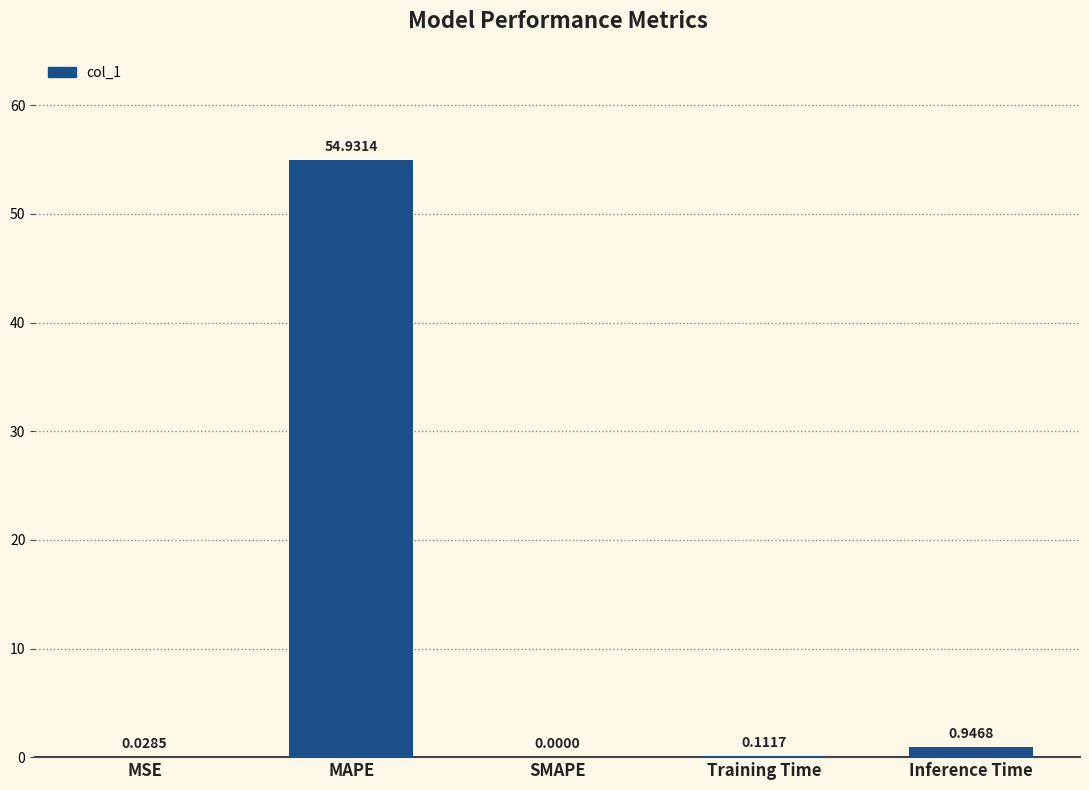

What is the sum of all values?

56.0